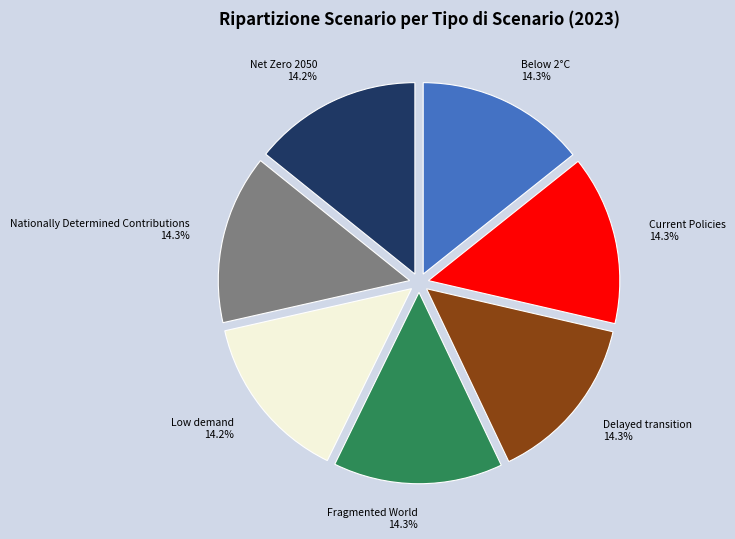

What percentage do Nationally Determined Contributions 14.3% and Fragmented World 14.3% together represent?

28.6%